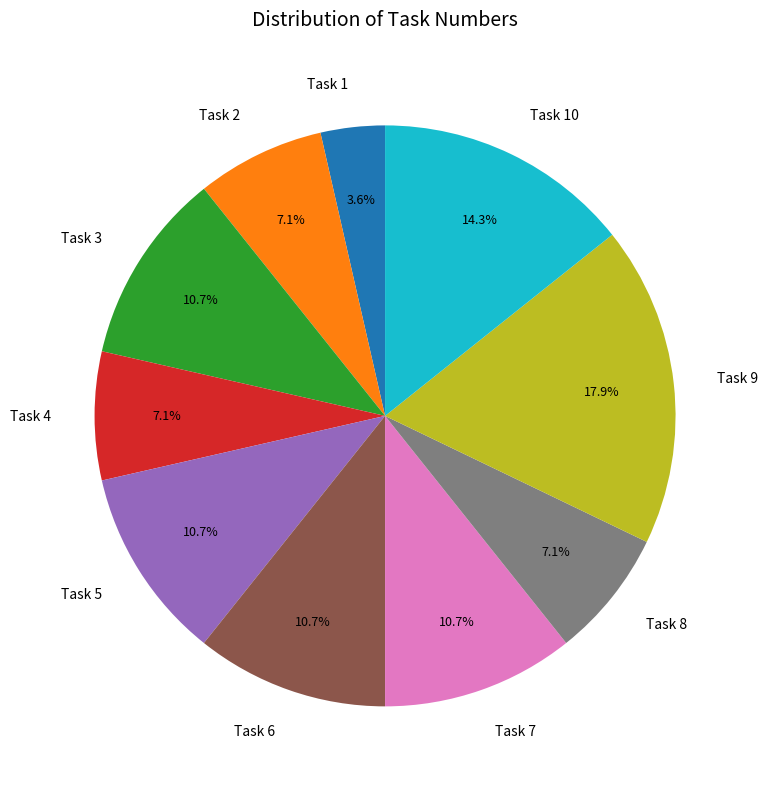

Combined, what portion of the pie is Task 10 and Task 8?

21.4%